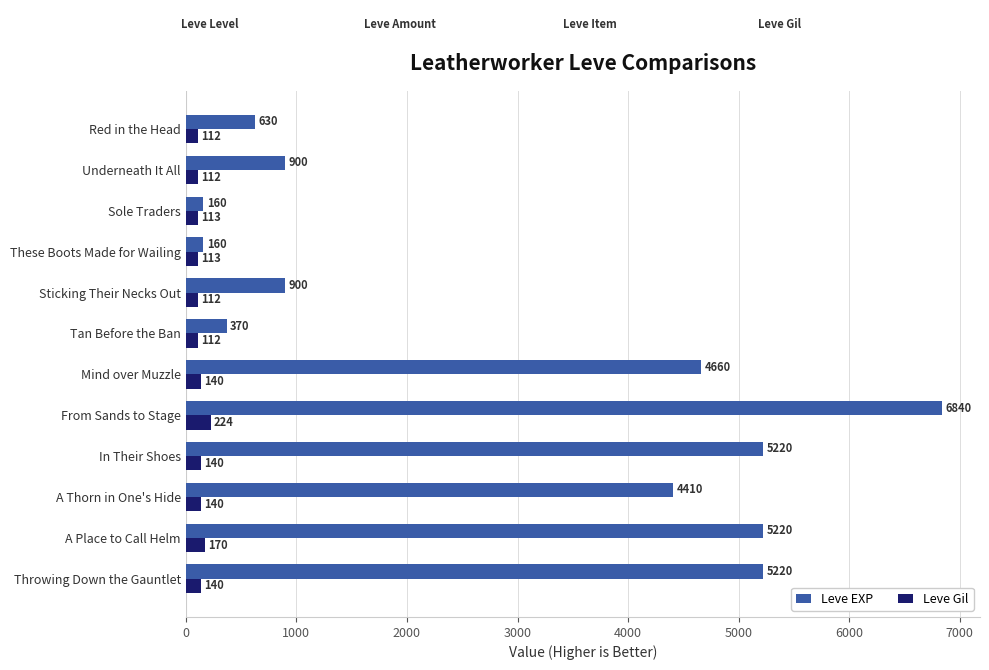

Where is Leve EXP nearest to the value 3500?

A Thorn in One's Hide